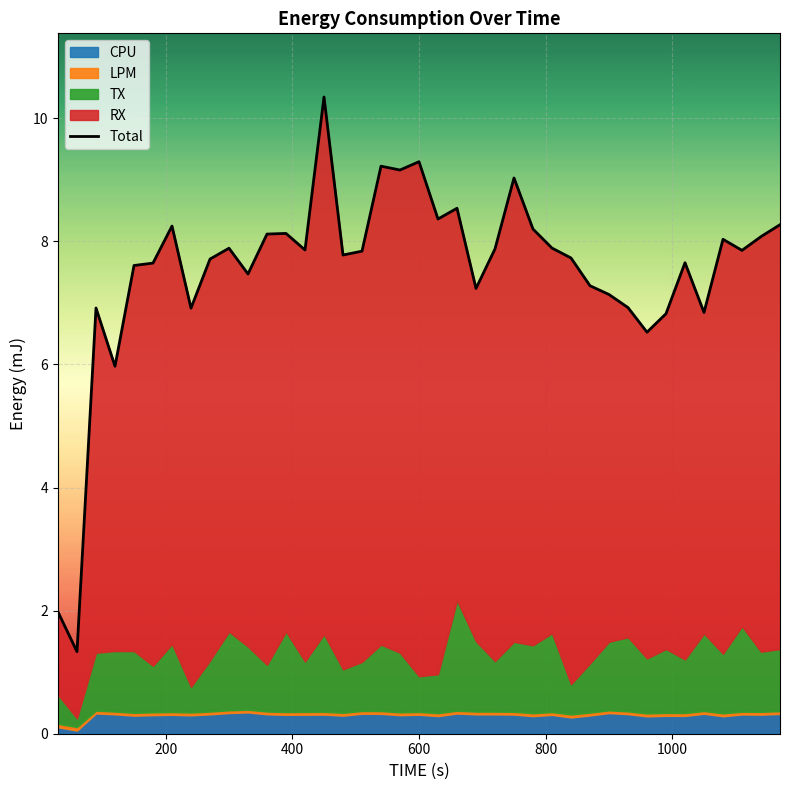

What is the average value?

7.5